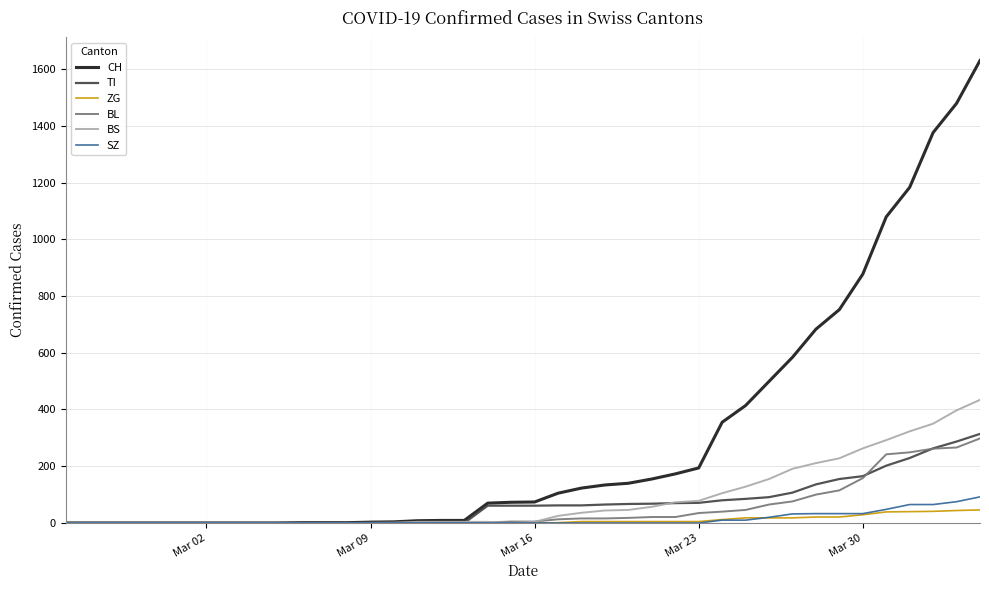

Which series has the widest spread of values?

CH